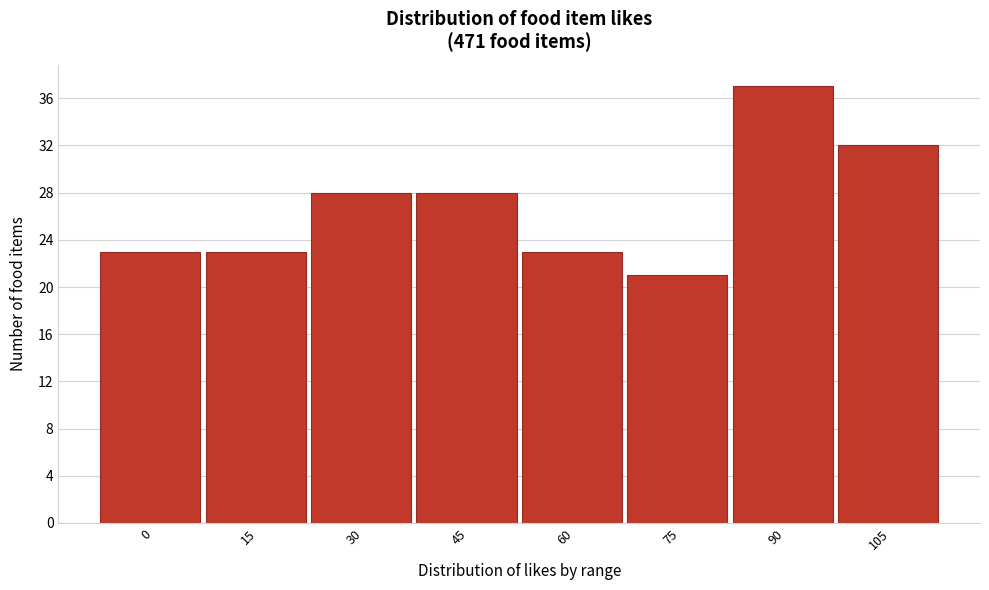

Reading left to right, list all the values displayed in this chart.

0=23	15=23	30=28	45=28	60=23	75=21	90=37	105=32